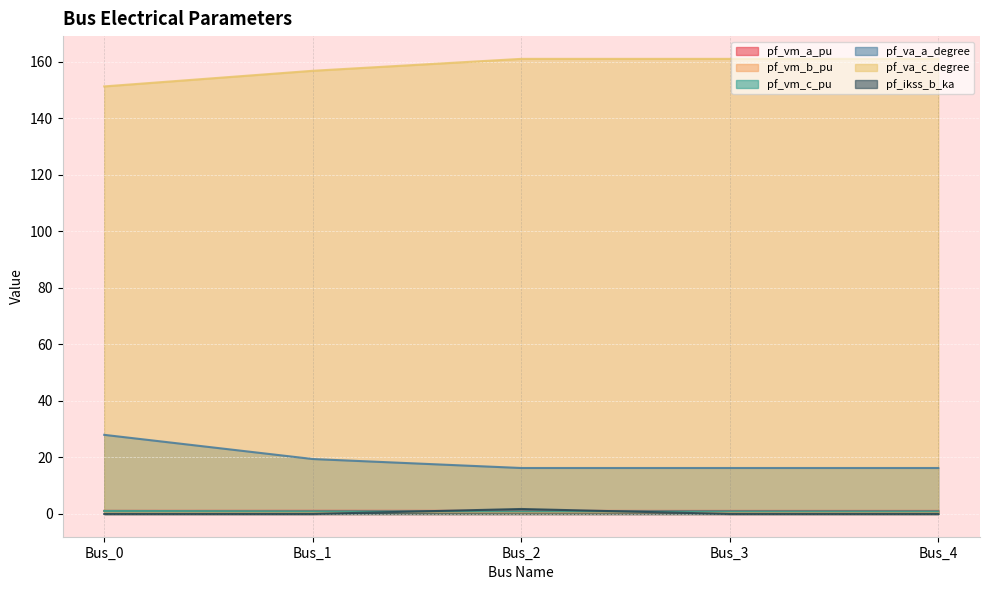

Where do pf_vm_c_pu and pf_ikss_b_ka first cross each other?

Bus_1 and Bus_2